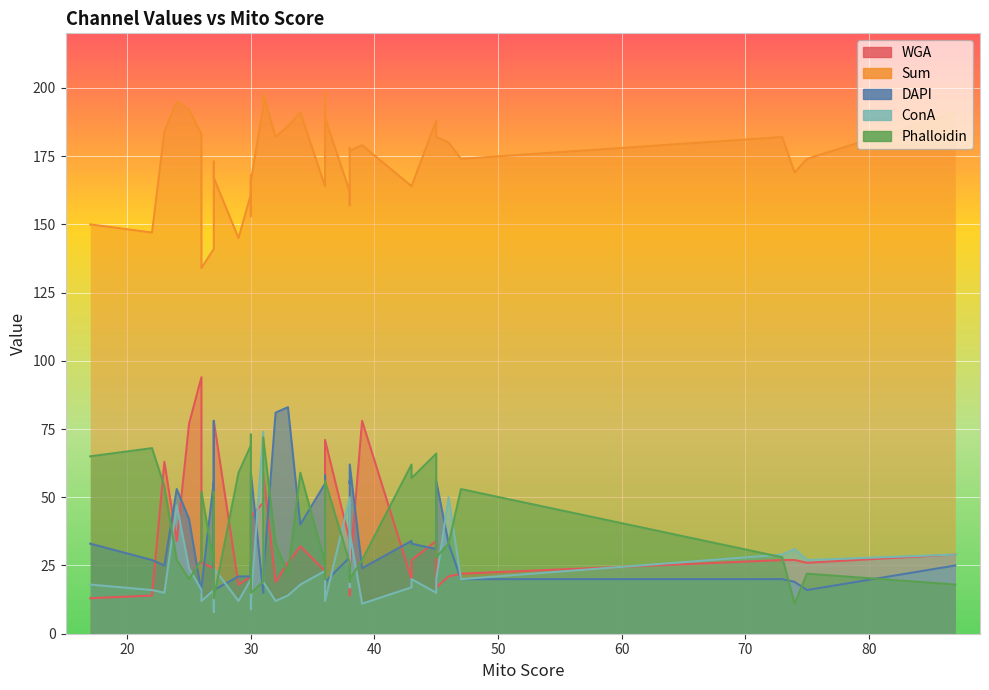

What is the minimum value for Sum?

134